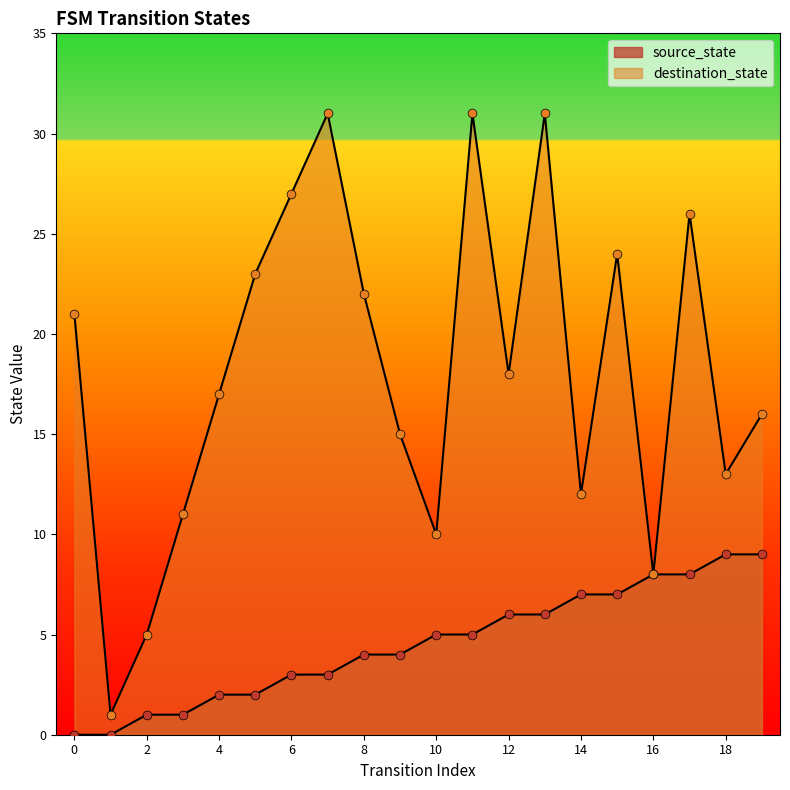

At how many categories does at least one series exceed 28?

3